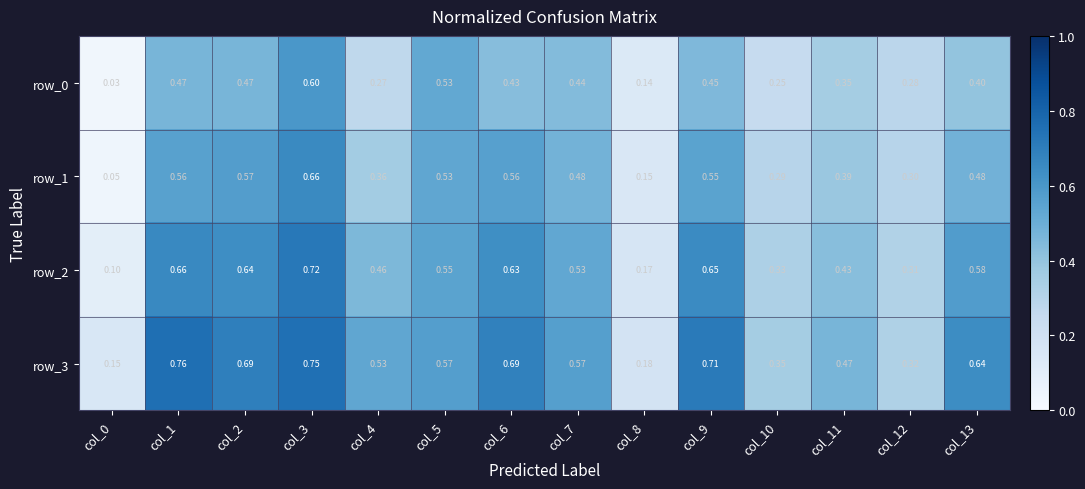

Is the value of row_1 at col_10 greater than the value of row_2 at col_13?

No